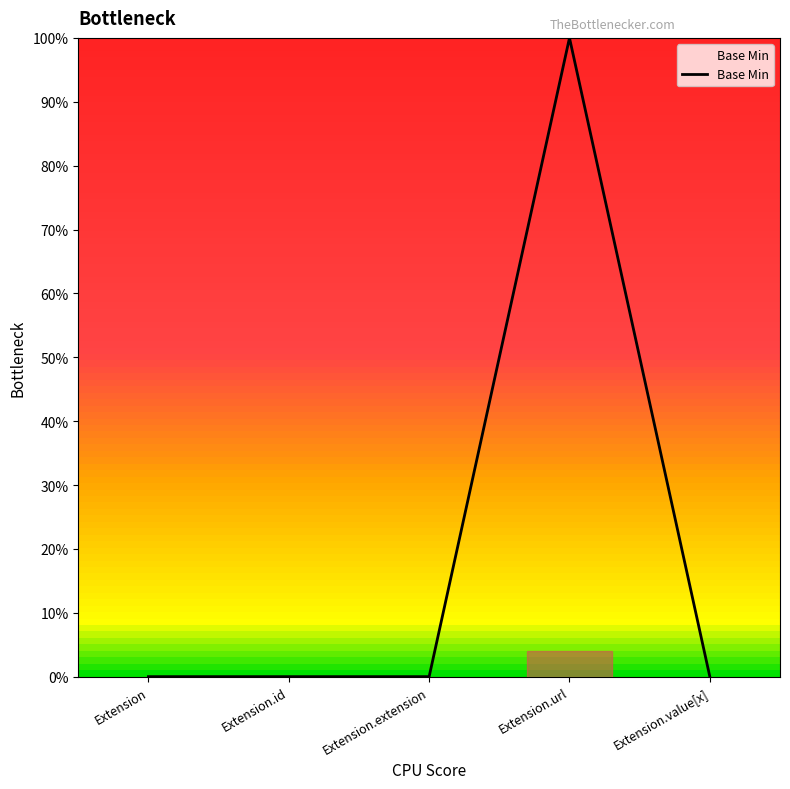

The value at Extension.url is 1. True or false?

False